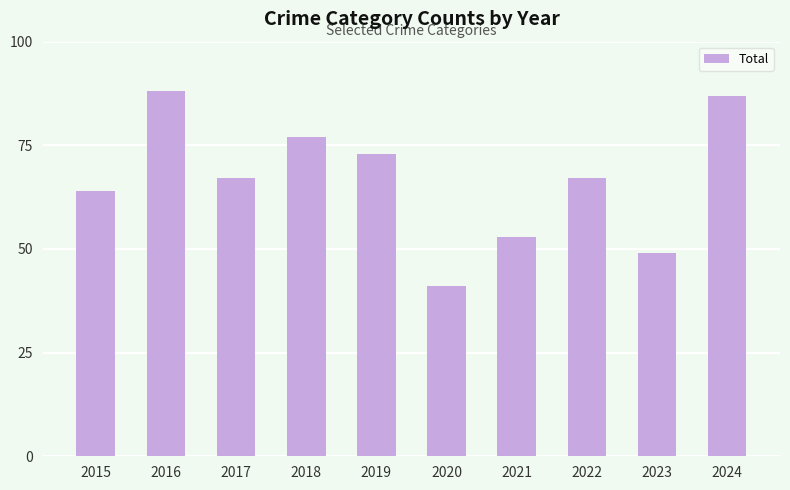

Are the bars grouped side by side (vs. stacked)?

No